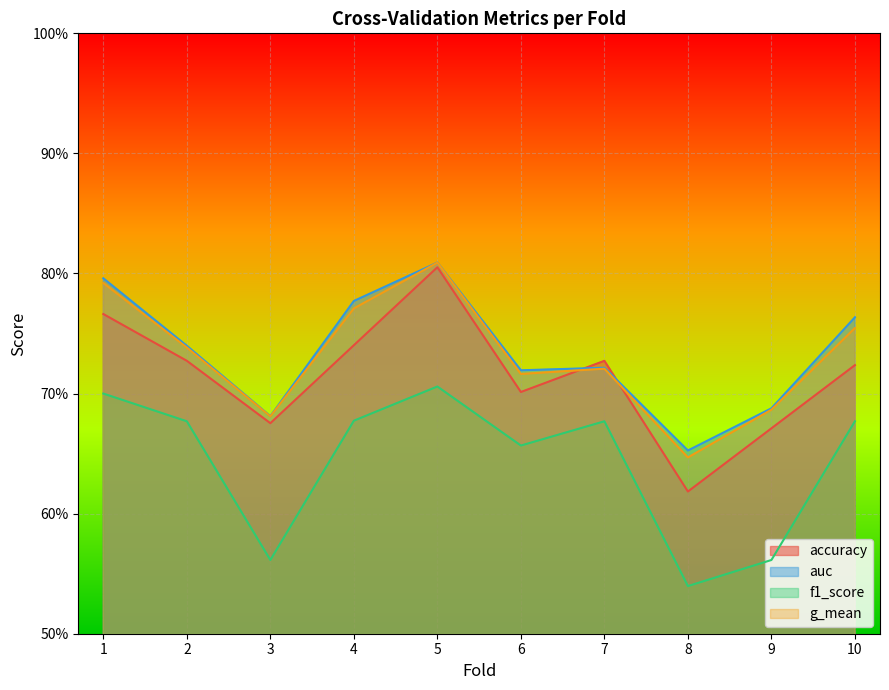

At which label is g_mean closest to 0?

8